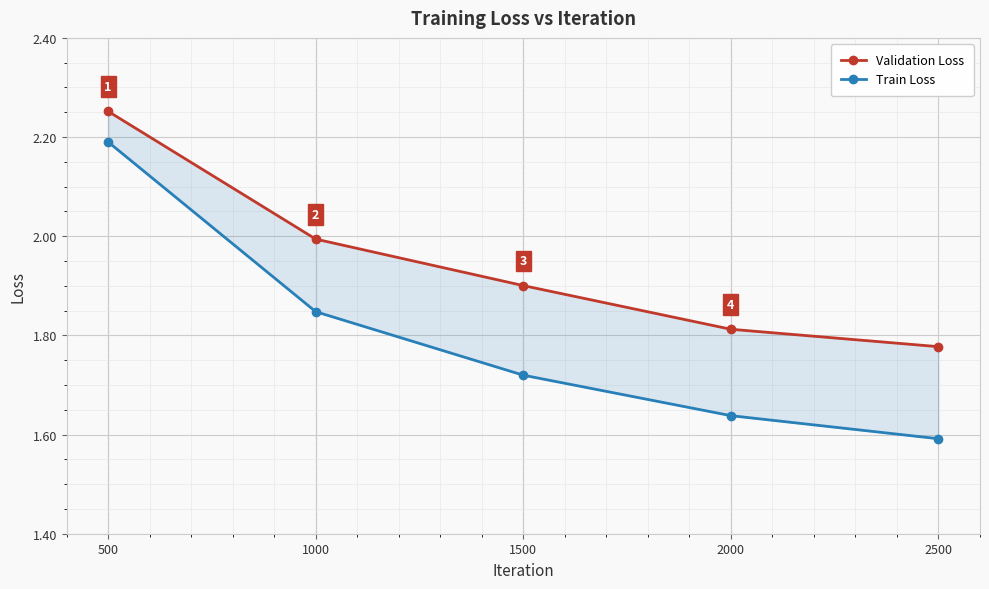

Between 2500 and 2000, which is larger?

2000